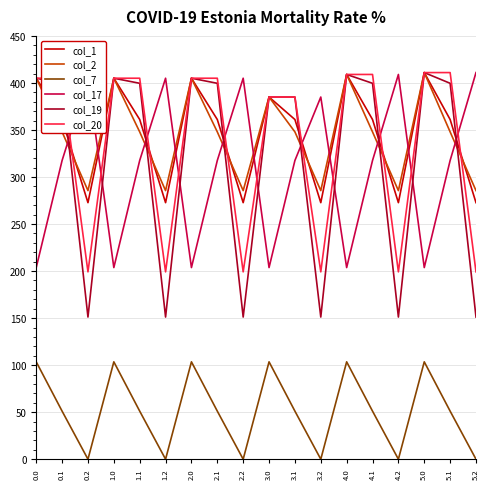

Is it true that col_17 equals 436.8 at 2.1?

False